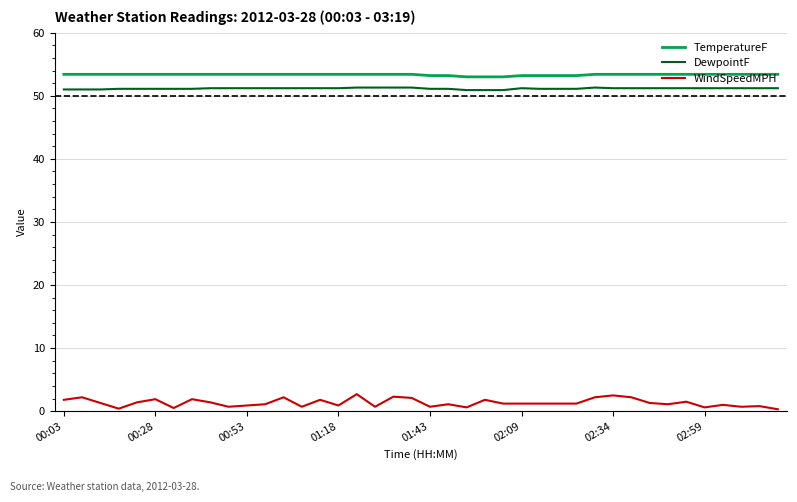

Which series has the largest range (max minus min)?

WindSpeedMPH